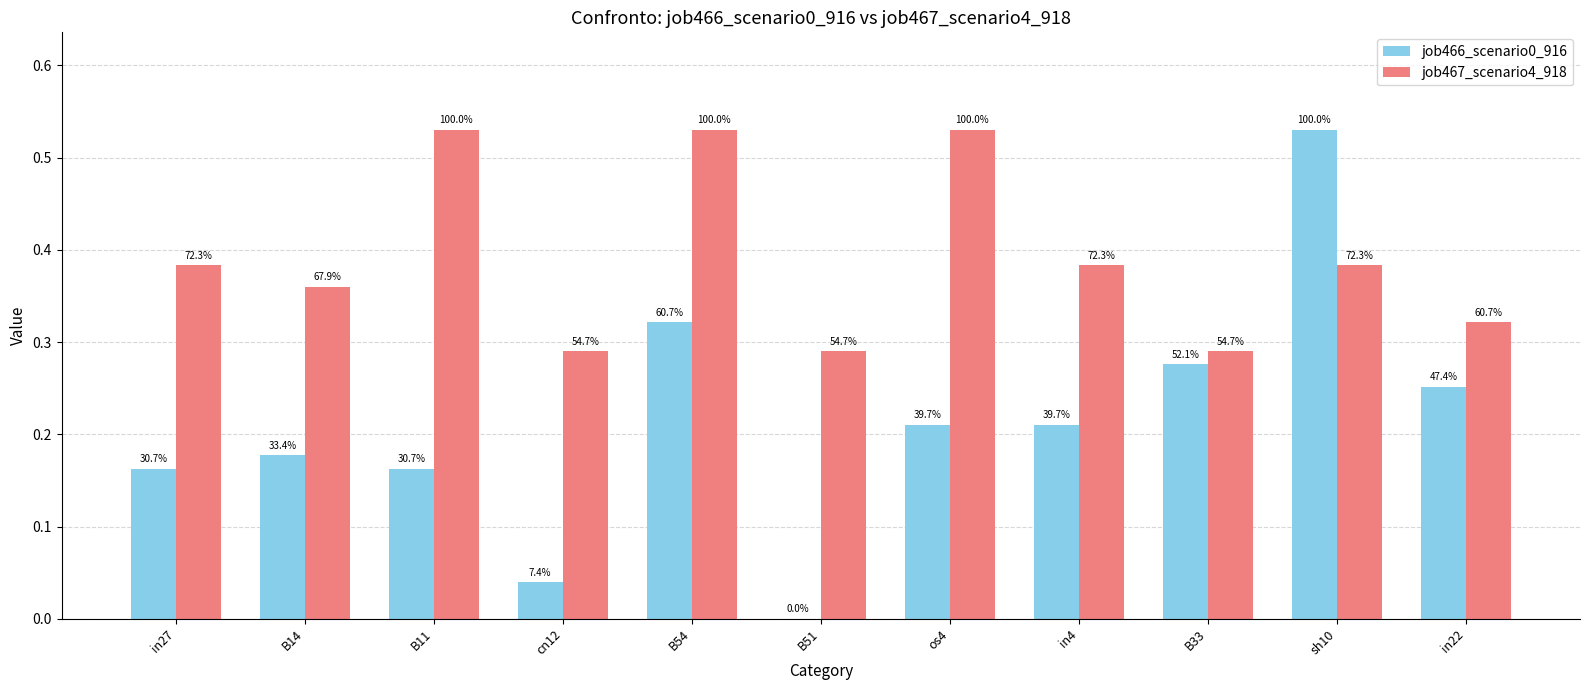

Does the chart contain stacked bars?

No